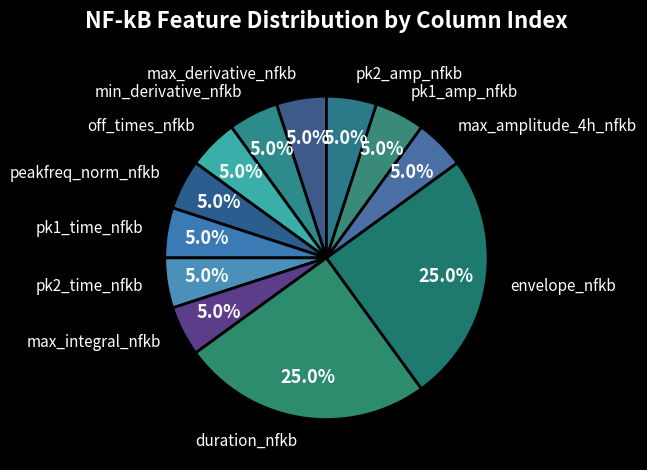

How many slices are in this pie chart?

12